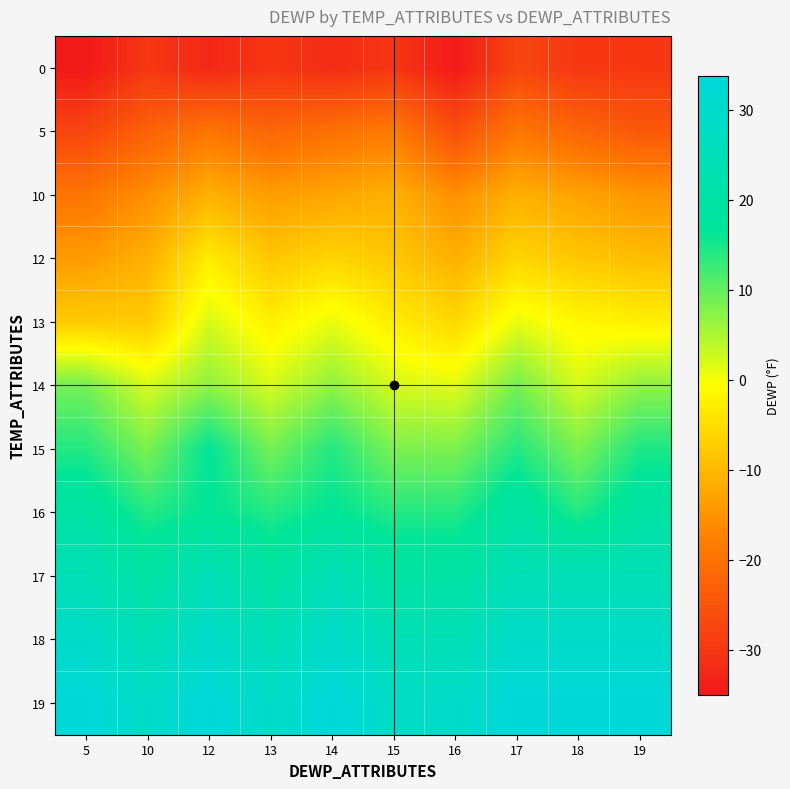

What is the total value across all series at 14?

55.3